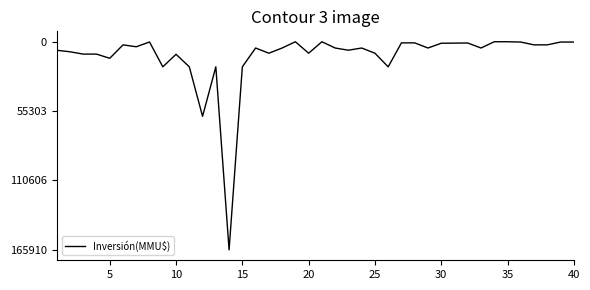

What is the maximum value shown in the chart?

165910